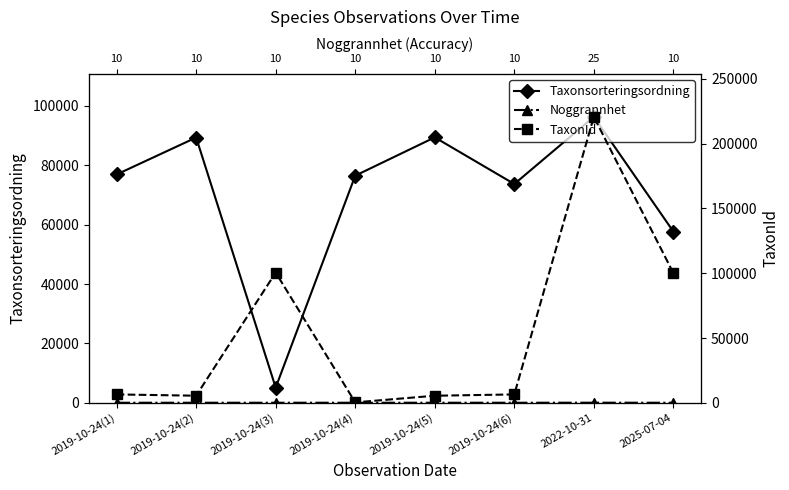

Between 2019-10-24(2) and 2019-10-24(6), which is larger?

2019-10-24(2)